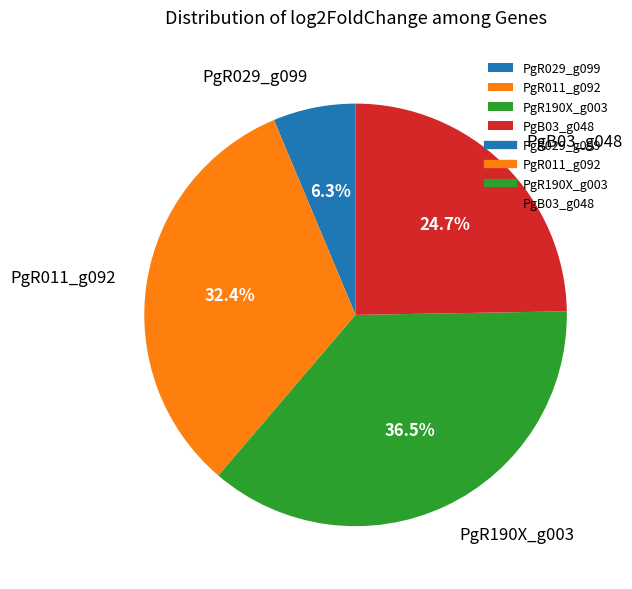

Approximately how many times larger is the value at PgR029_g099 compared to PgB03_g048?

0.3